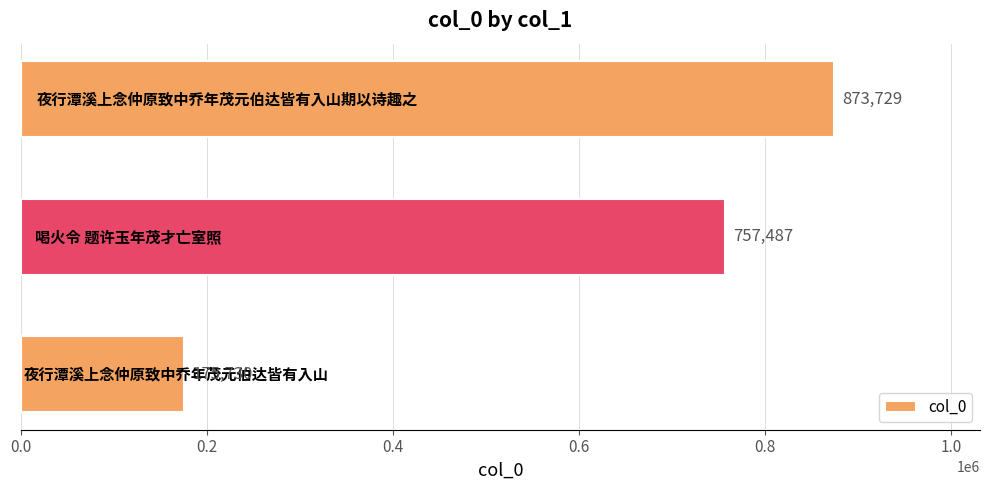

How many values are between 175730 and 873729?

3